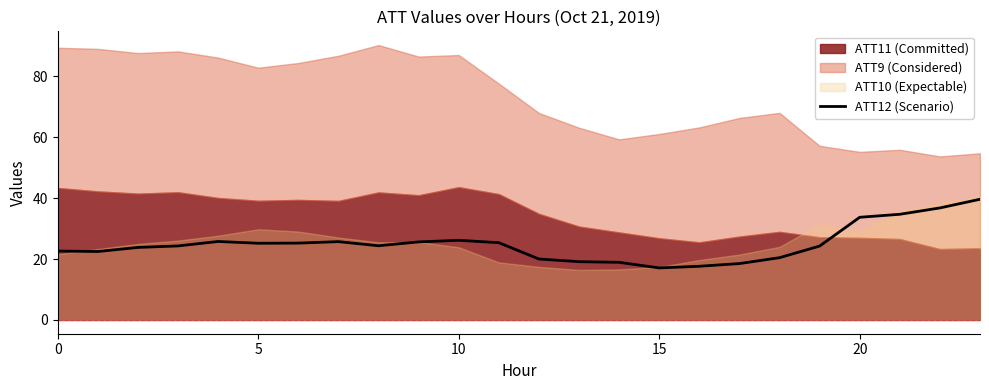

Reading left to right, transcribe all the data shown in this chart.

22.6	22.5	23.8	24.3	25.8	25.2	25.2	25.7	24.4	25.6	26.1	25.4	20.0	19.1	18.9	17.1	17.6	18.5	20.4	24.3	33.7	34.7	36.8	39.6